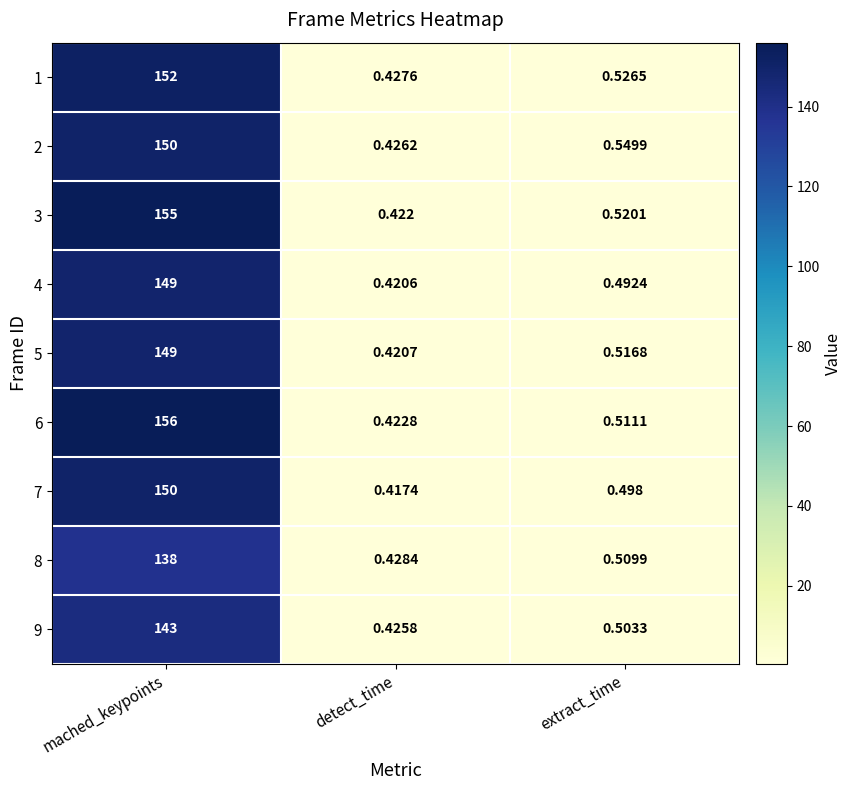

At which category is the sum across all series the highest?

mached_keypoints